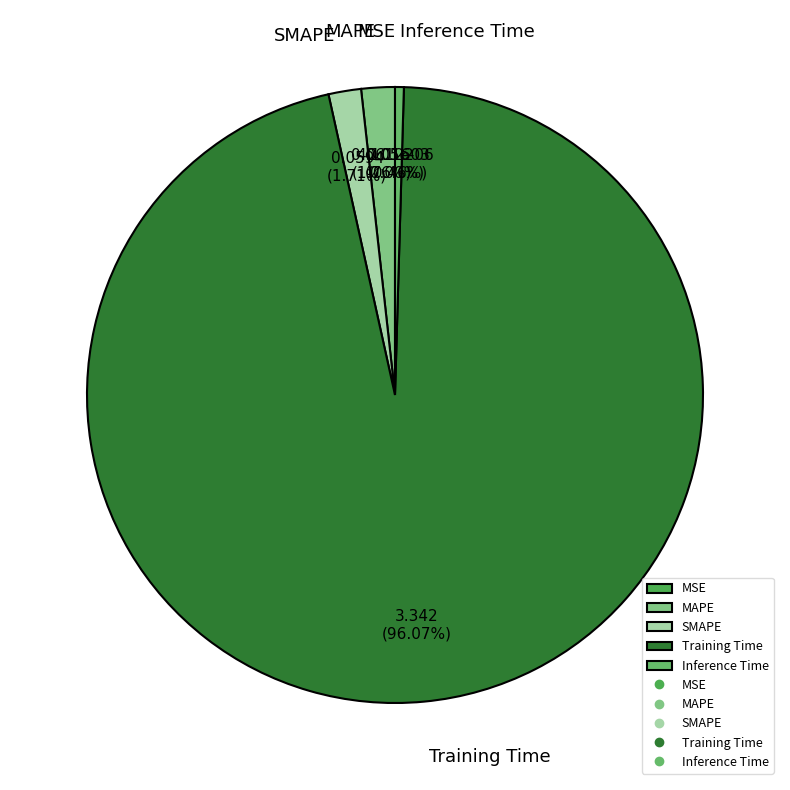

Which has a higher value, Inference Time or Training Time?

Training Time